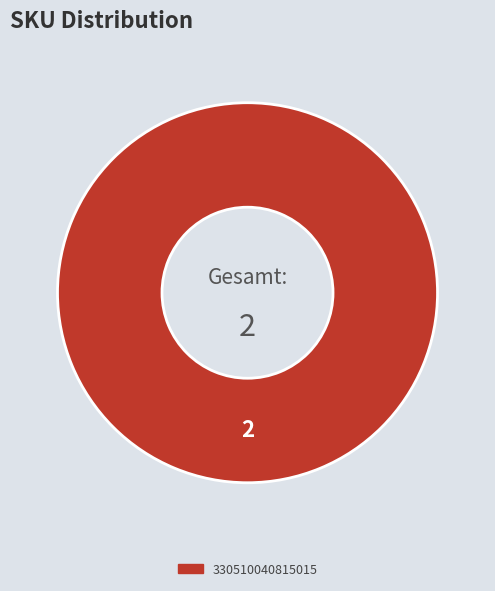

True or false: 330510040815015 accounts for 100% of the total.

True